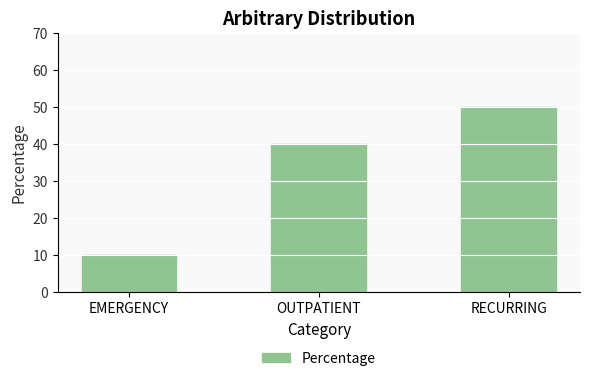

Does the chart contain stacked bars?

No